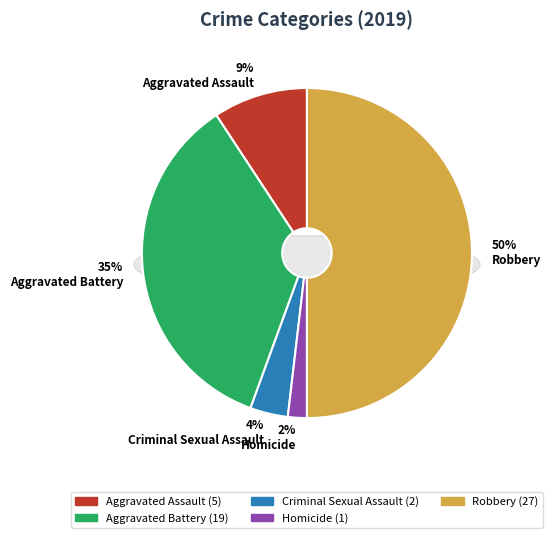

What is the largest slice in the pie chart?

Robbery